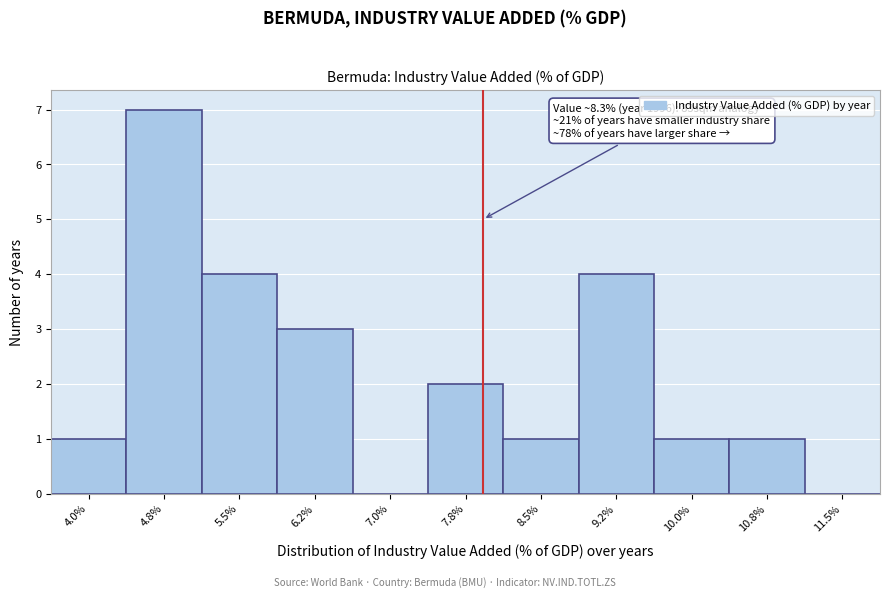

Reading left to right, what are all the values shown in this chart?

4.0%=1	4.8%=7	5.5%=4	6.2%=3	7.0%=0	7.8%=2	8.5%=1	9.2%=4	10.0%=1	10.8%=1	11.5%=0